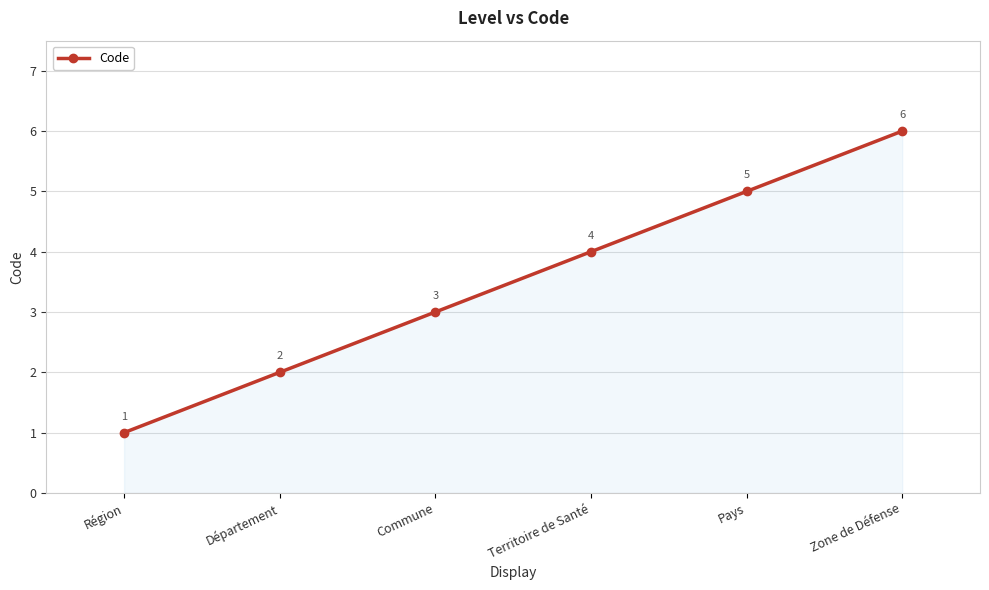

List the labels in order of value, largest first.

Zone de Défense, Pays, Territoire de Santé, Commune, Département, Région